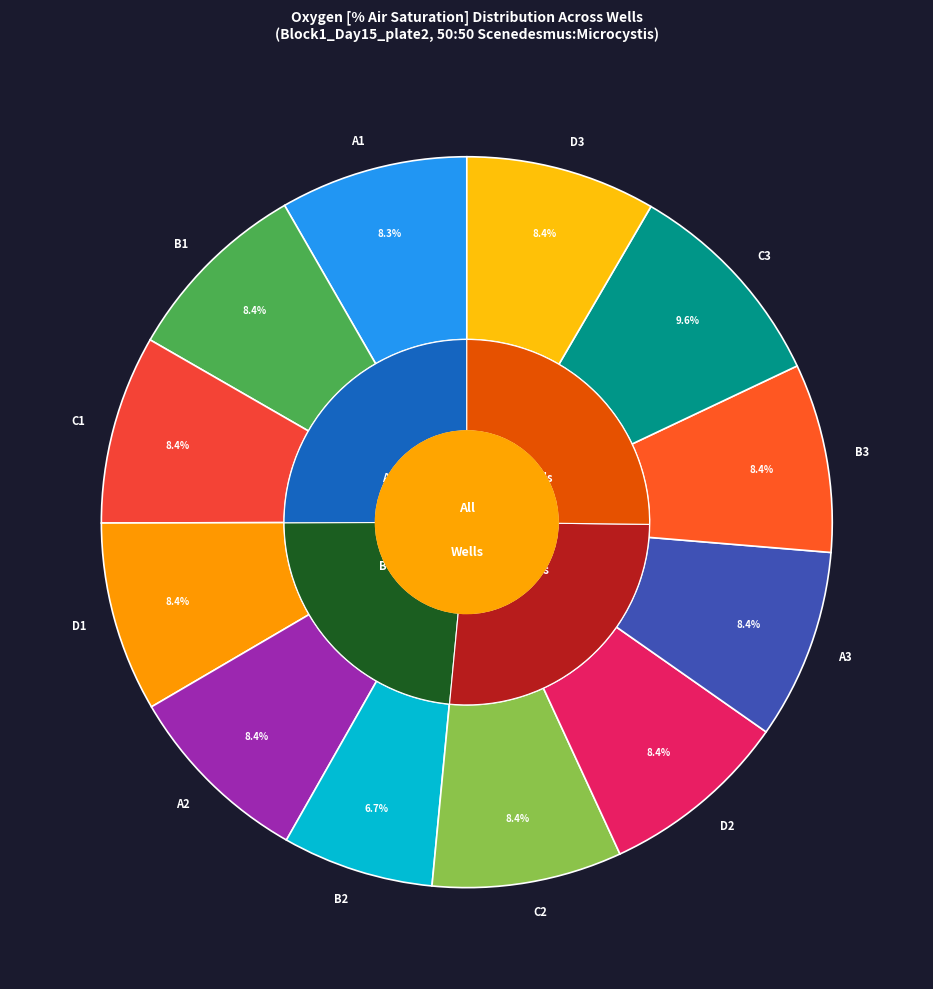

What percentage is NOT represented by D2?

91.6%